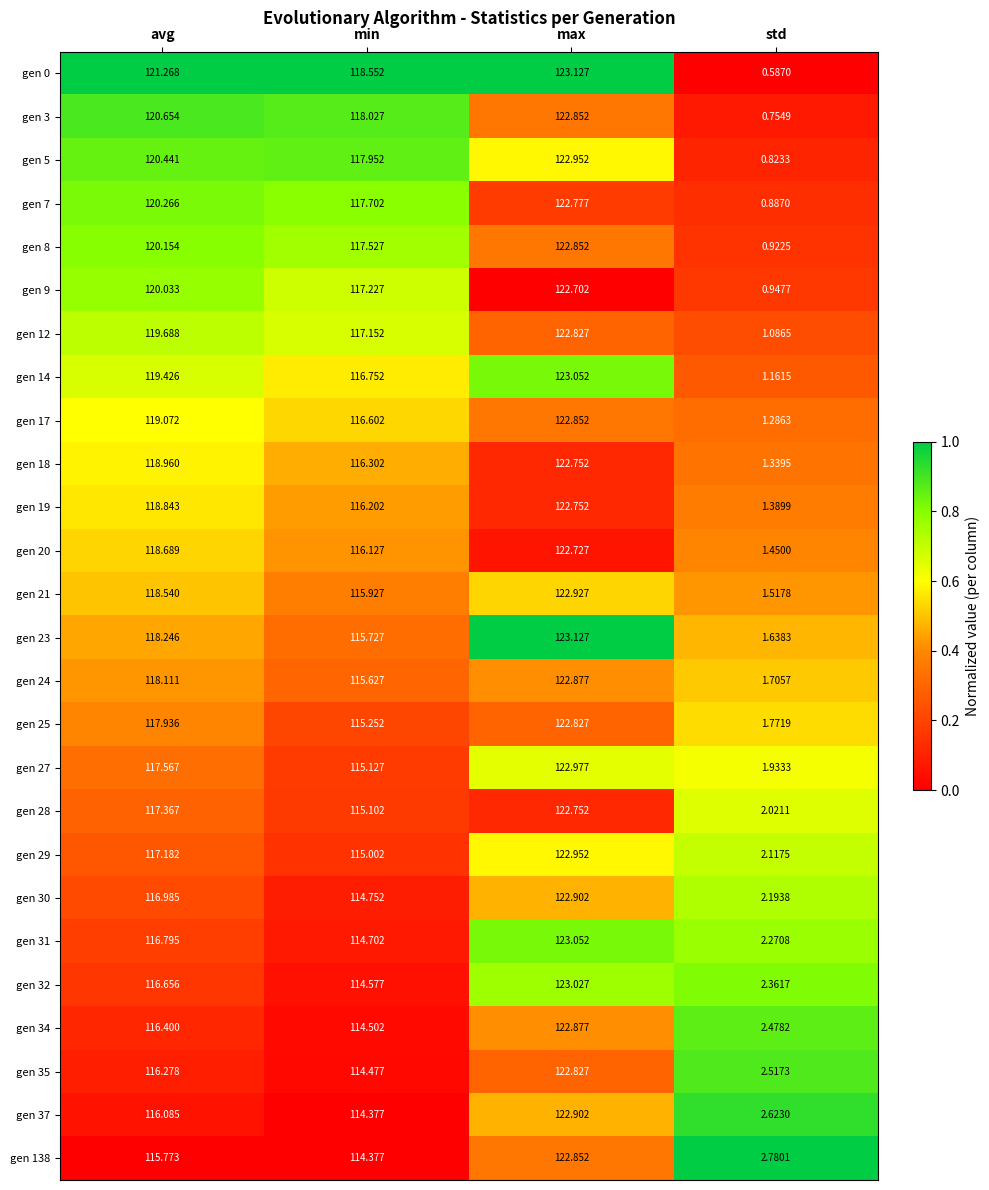

What is the total value across all series at avg?

3077.4